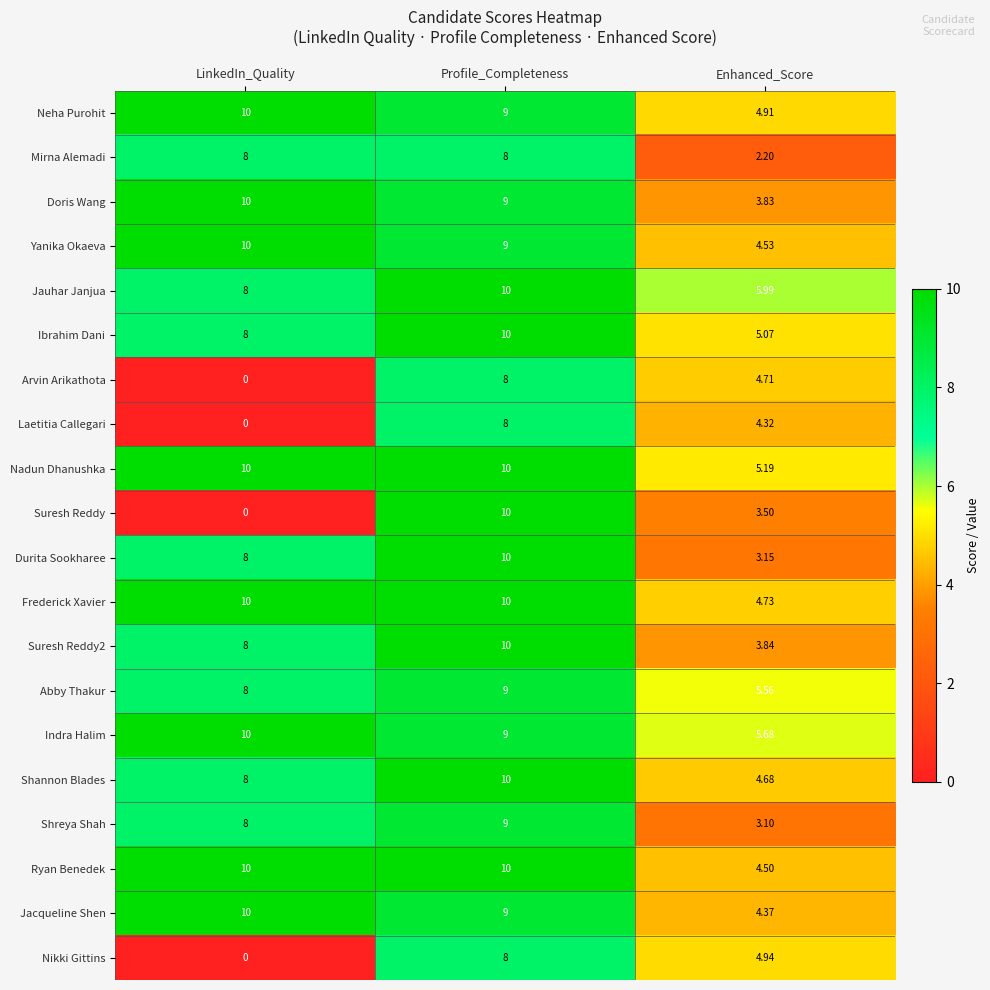

Is the value of Shreya Shah at LinkedIn_Quality greater than the value of Neha Purohit at Profile_Completeness?

No